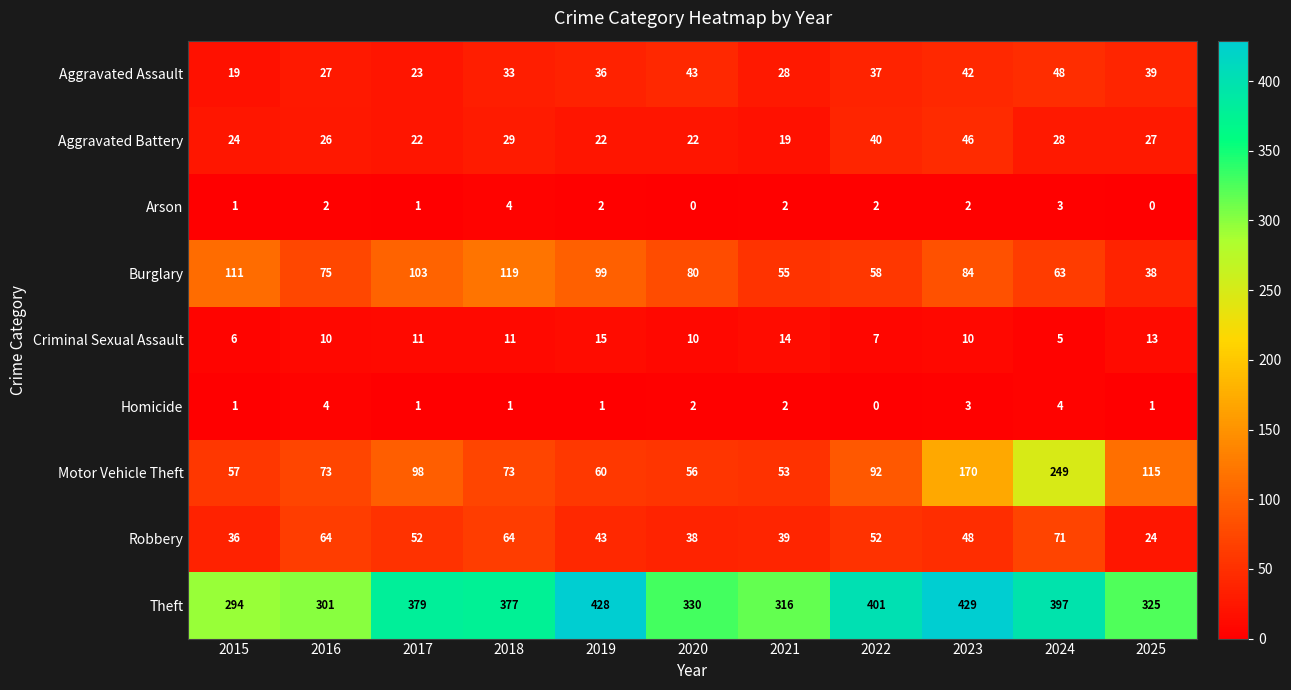

Count the number of categories in the chart.

11